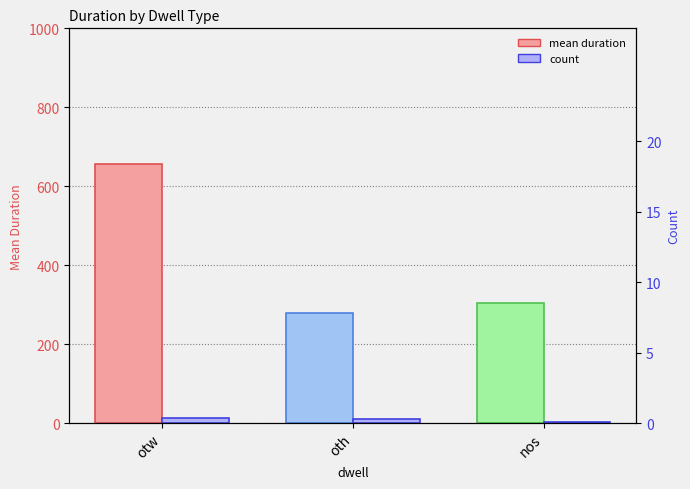

Are the bars grouped side by side (vs. stacked)?

Yes